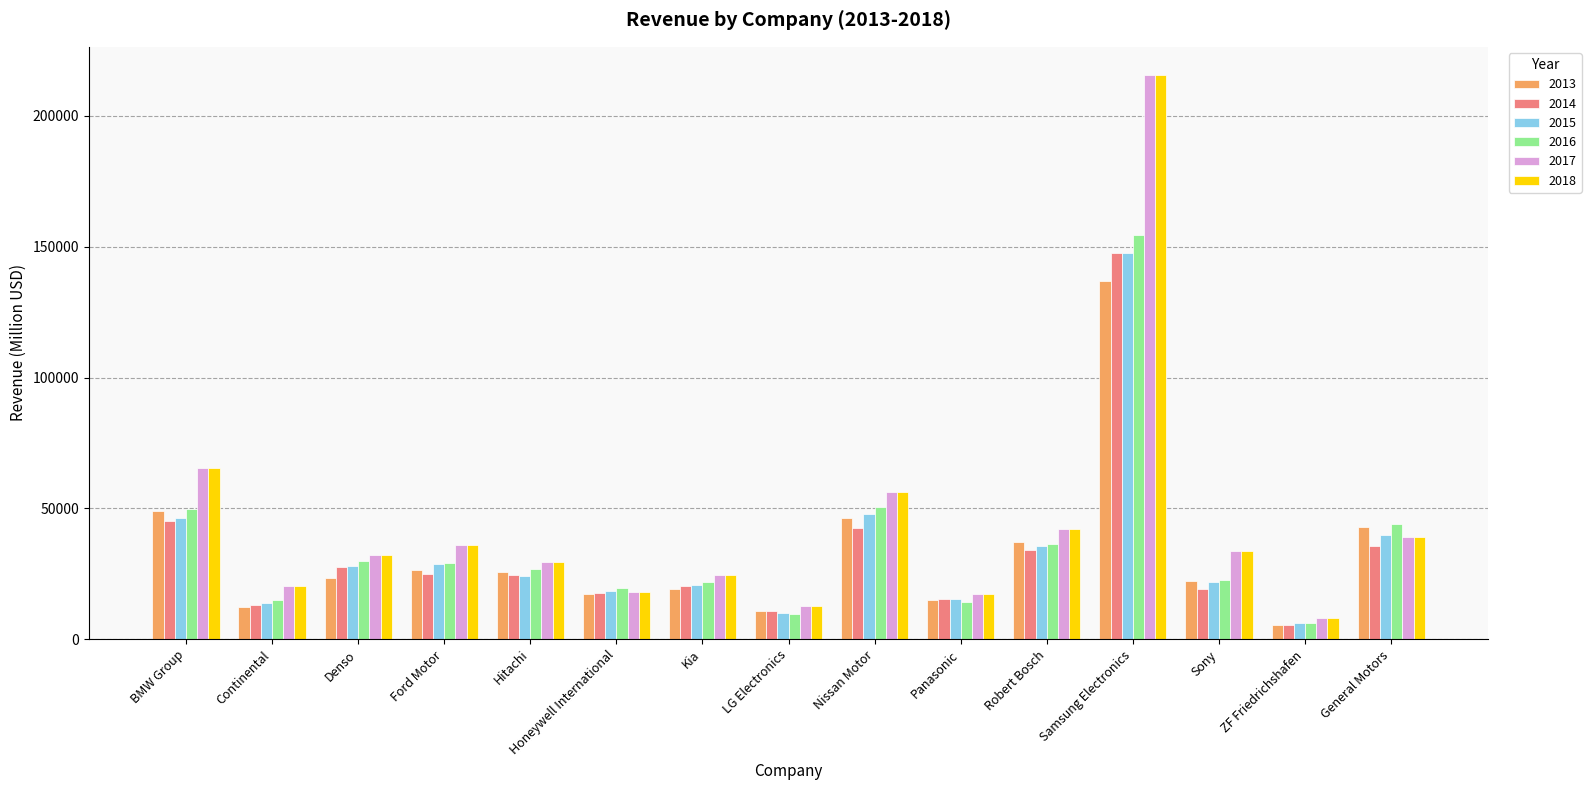

What position from the right is General Motors?

1